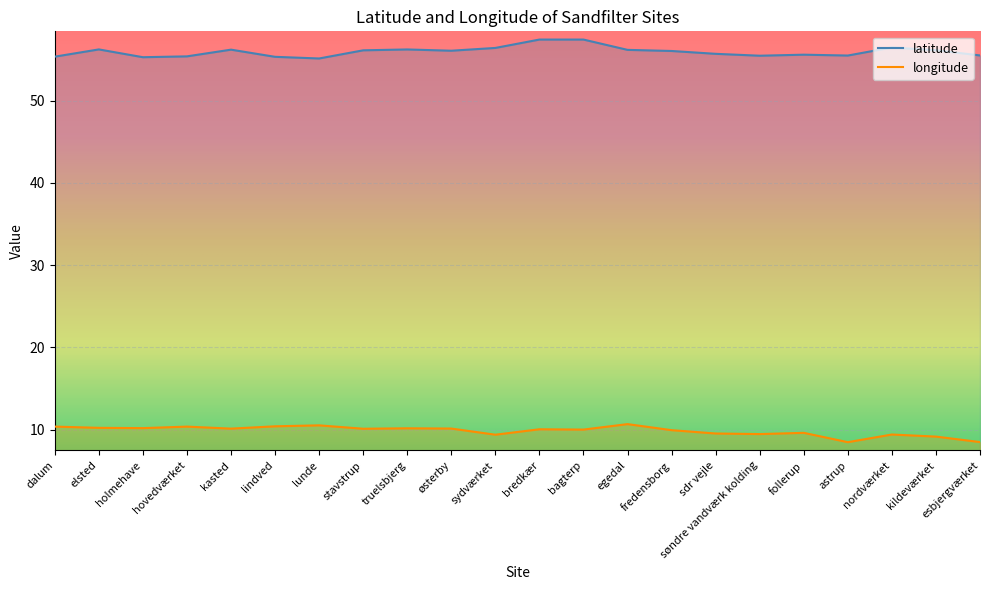

At which category is the sum across all series the highest?

bredkær